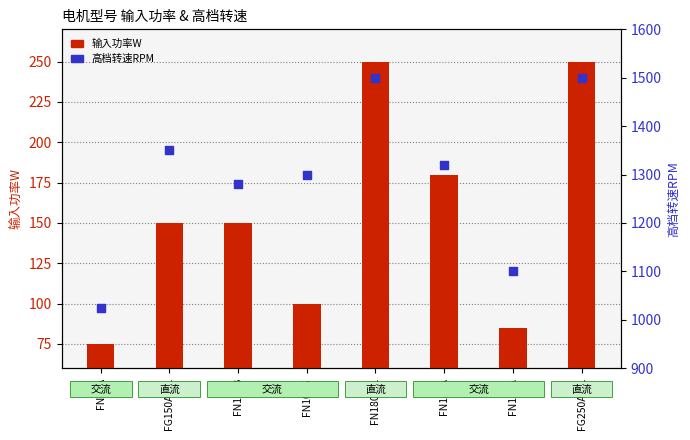

What is the total value across all series at FN100G?

1400